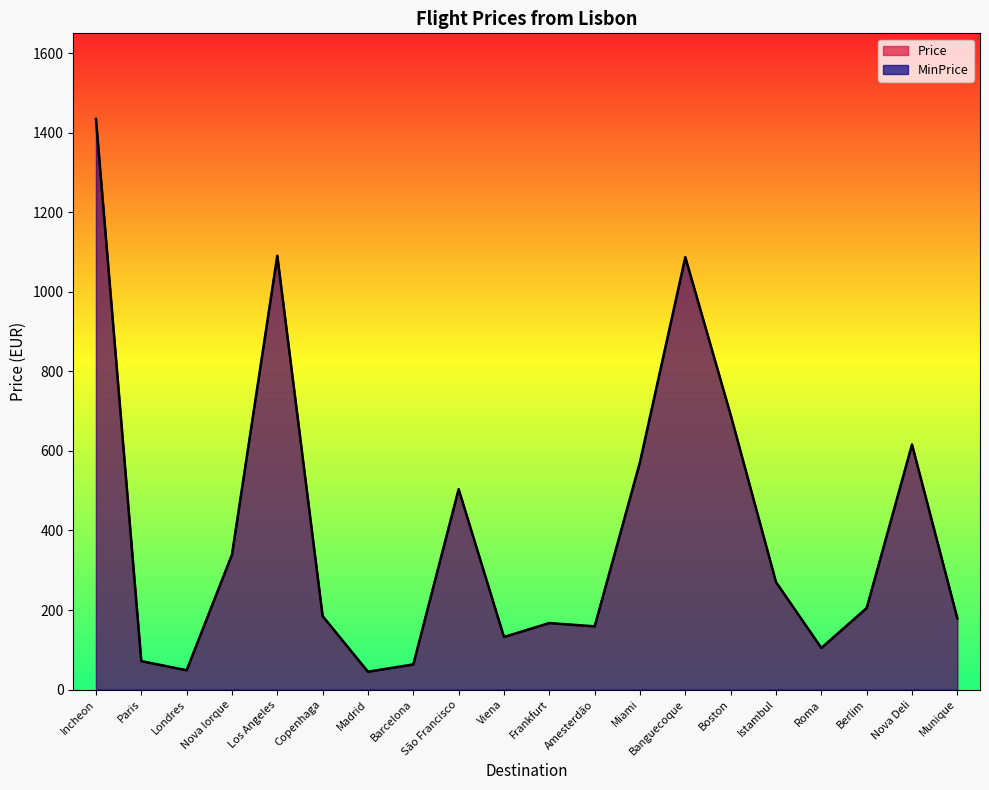

True or false: MinPrice and Price intersect in this chart.

False